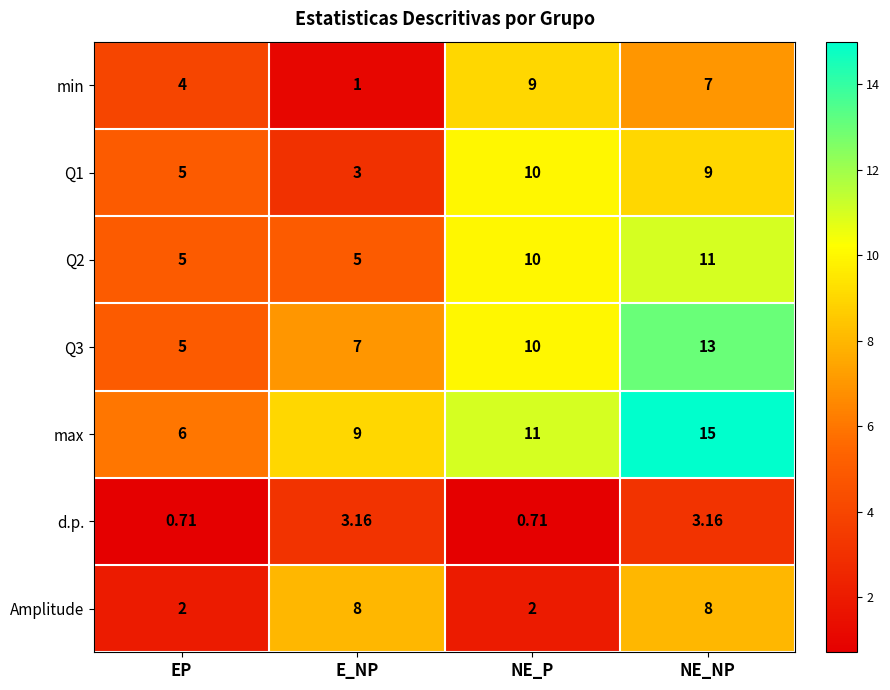

Which series has the largest total across all categories?

max